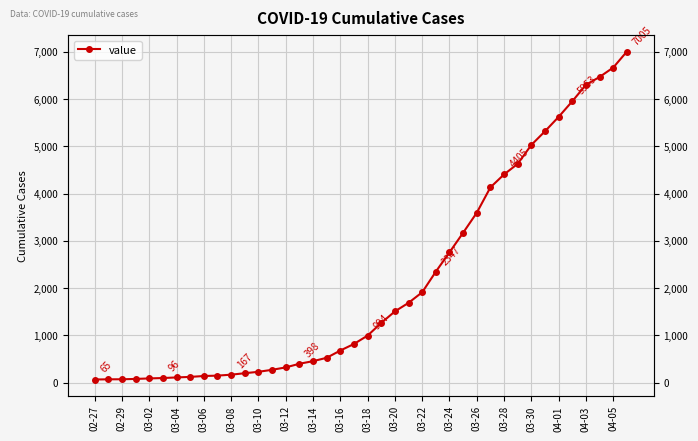

What is the ratio of the value at 03-18 to the value at 02-27?

15.3